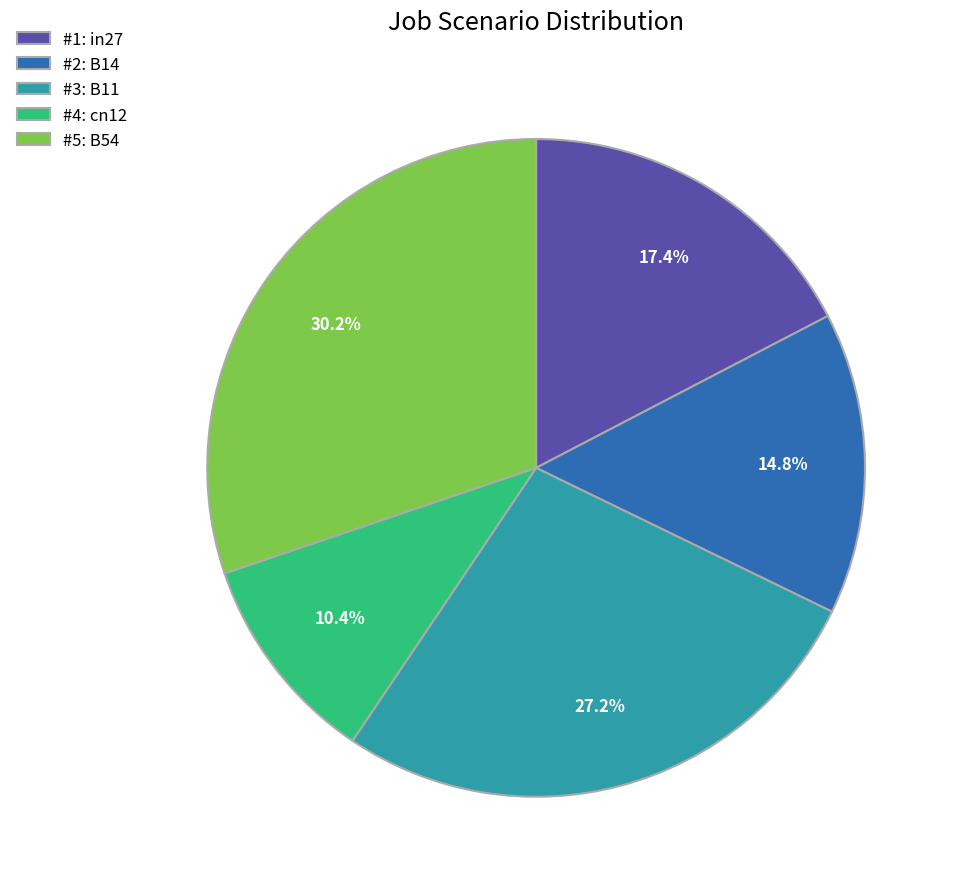

Rank the categories by value from lowest to highest.

#4: cn12, #2: B14, #1: in27, #3: B11, #5: B54